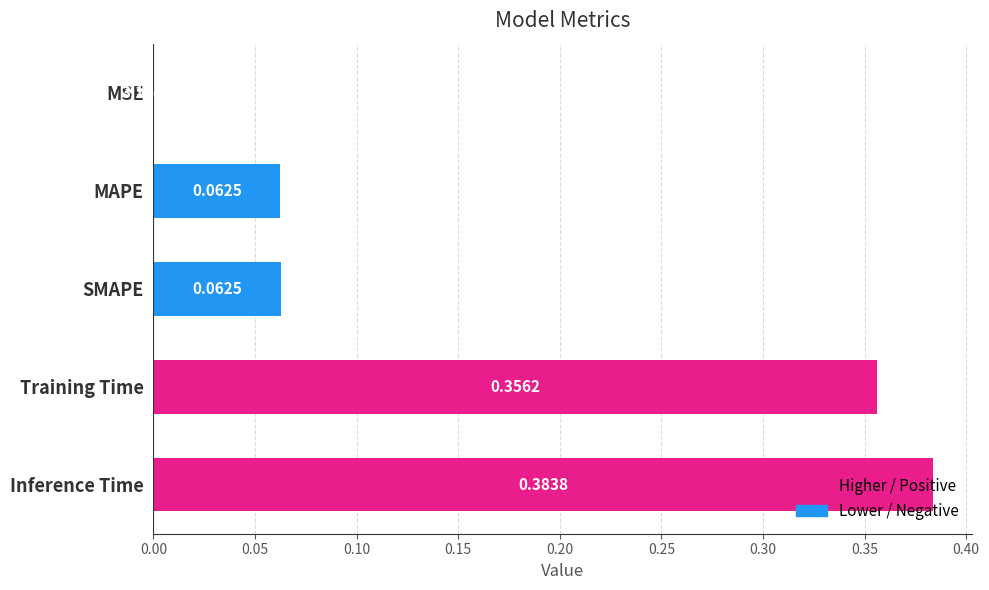

Where is the data nearest to the value 0?

MSE